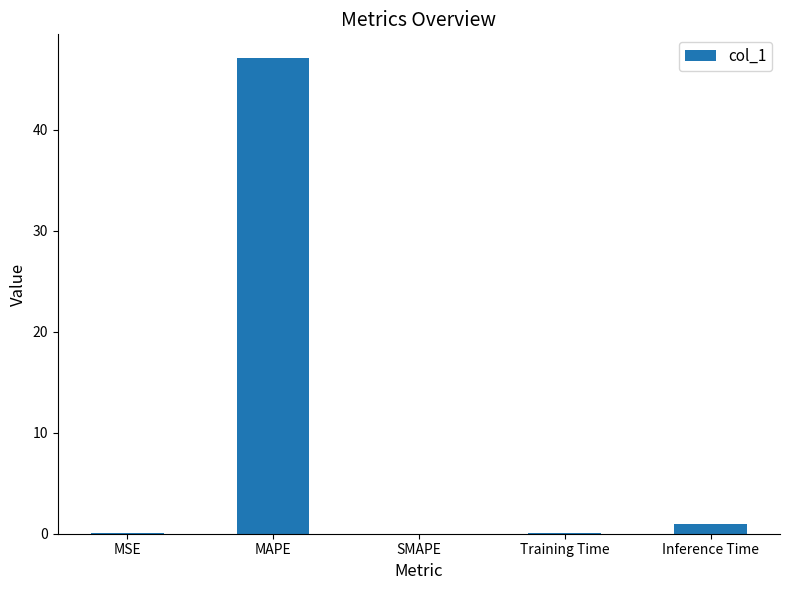

Which has a higher value, MSE or MAPE?

MAPE